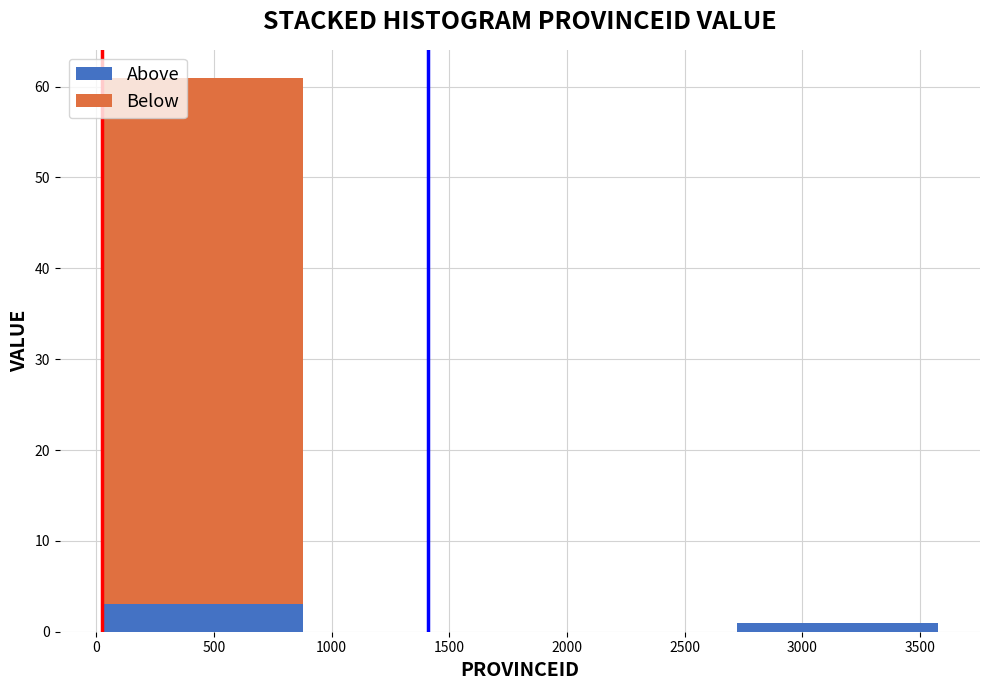

What is the total height of the stacked bar covering 0 to 900 on the x-axis? Neither the bar edges nor the heights are printed on the chart, so give them approximately, as read against the axes.

61